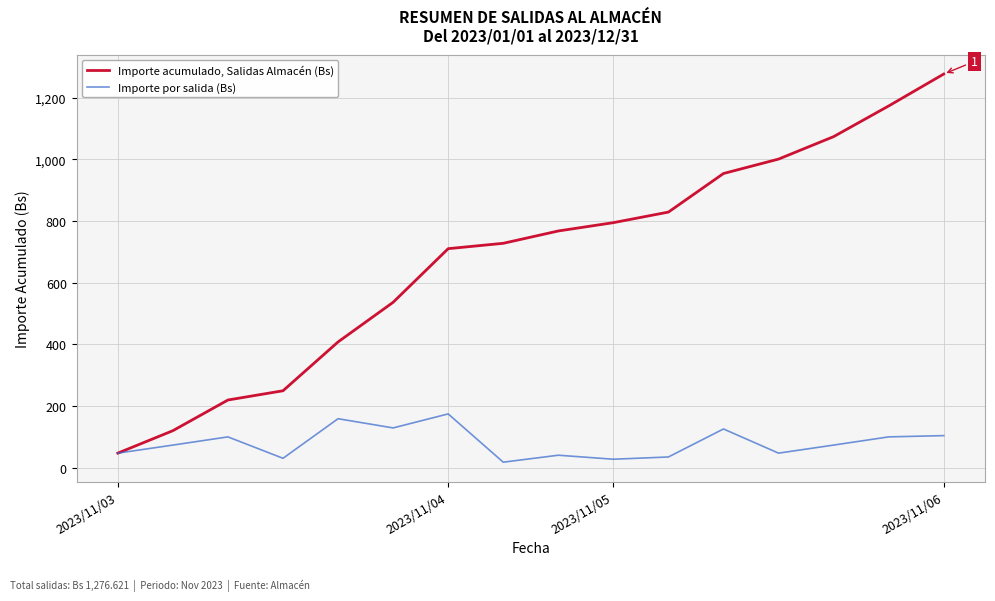

Rank the series by their average value, from lowest to highest.

Importe por salida (Bs), Importe acumulado, Salidas Almacén (Bs)